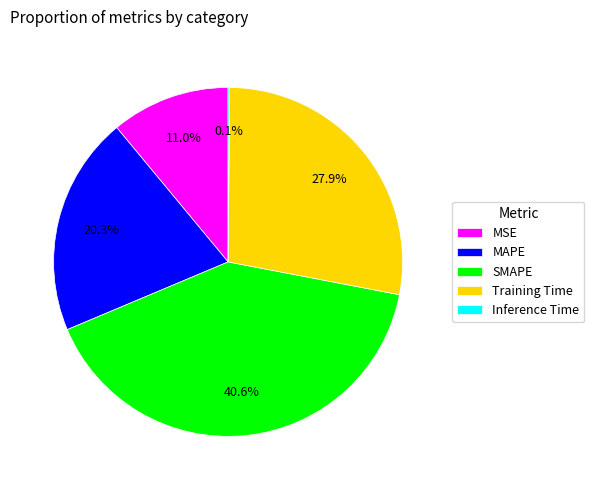

What is the largest slice in the pie chart?

SMAPE